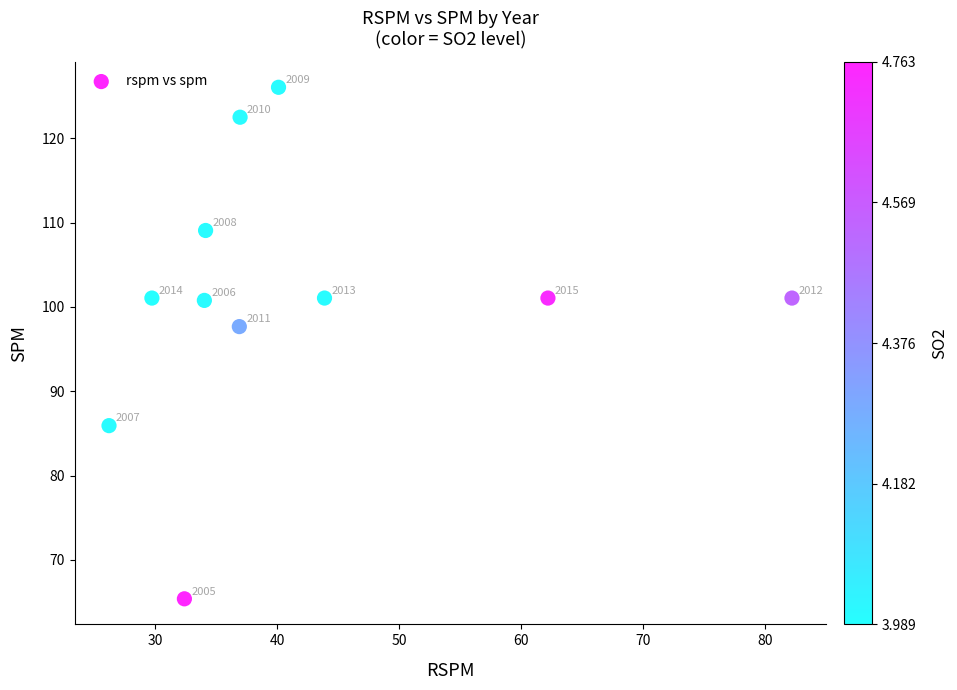

What Y value in the scatter plot is closest to 95?

97.7